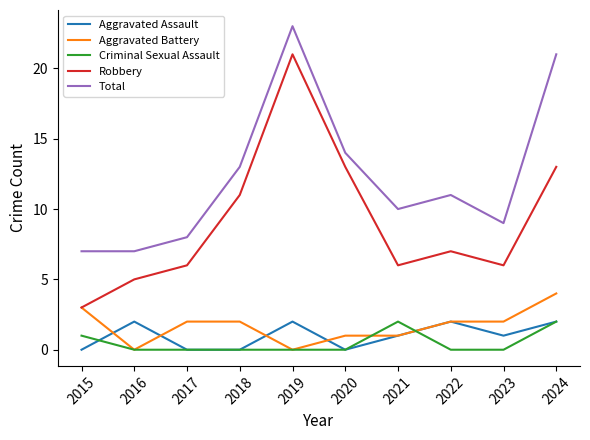

Reading left to right, extract all data points from this chart.

Aggravated Assault: 2015=0	2016=2	2017=0	2018=0	2019=2	2020=0	2021=1	2022=2	2023=1	2024=2
Aggravated Battery: 2015=3	2016=0	2017=2	2018=2	2019=0	2020=1	2021=1	2022=2	2023=2	2024=4
Criminal Sexual Assault: 2015=1	2016=0	2017=0	2018=0	2019=0	2020=0	2021=2	2022=0	2023=0	2024=2
Robbery: 2015=3	2016=5	2017=6	2018=11	2019=21	2020=13	2021=6	2022=7	2023=6	2024=13
Total: 2015=7	2016=7	2017=8	2018=13	2019=23	2020=14	2021=10	2022=11	2023=9	2024=21